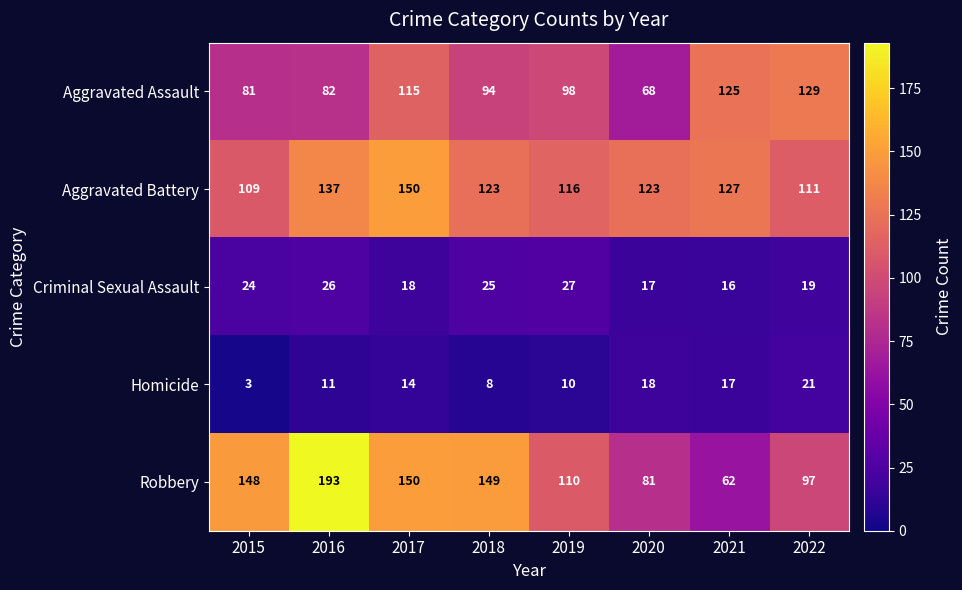

At how many categories does at least one series exceed 62?

8